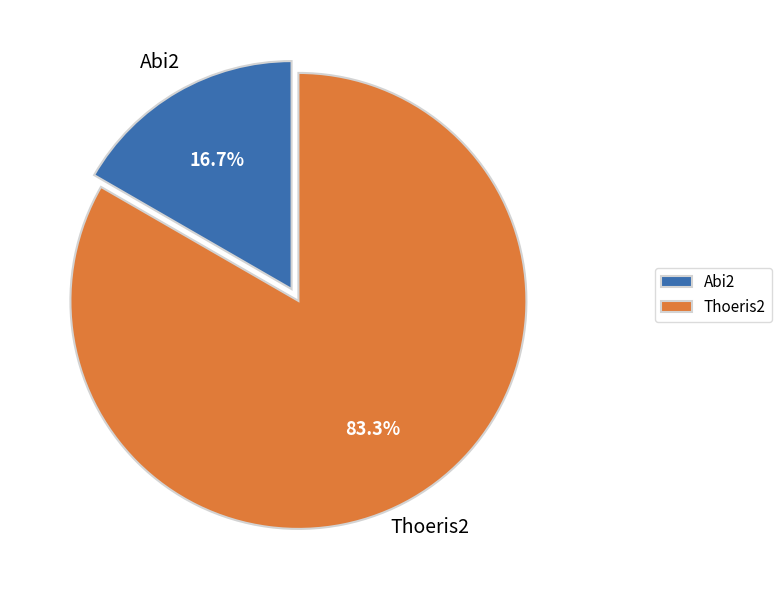

Which category has the biggest portion of the pie?

Thoeris2